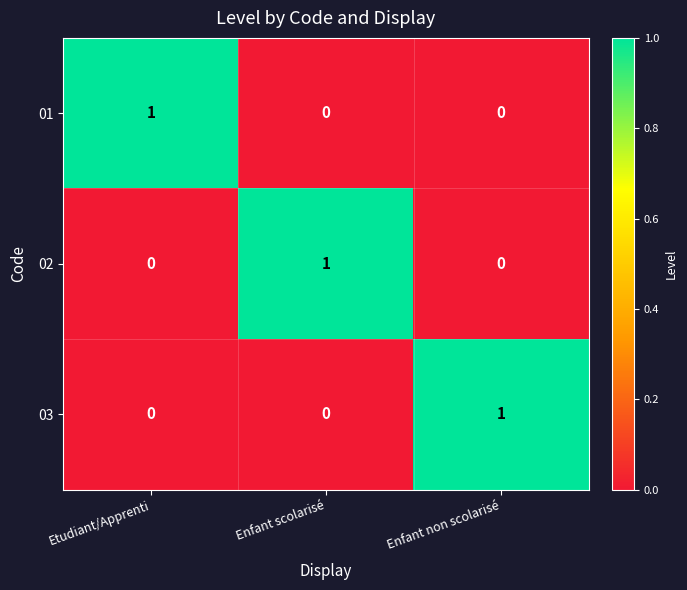

Reading left to right, what are all the values shown in this chart?

01: 1	0	0
02: 0	1	0
03: 0	0	1